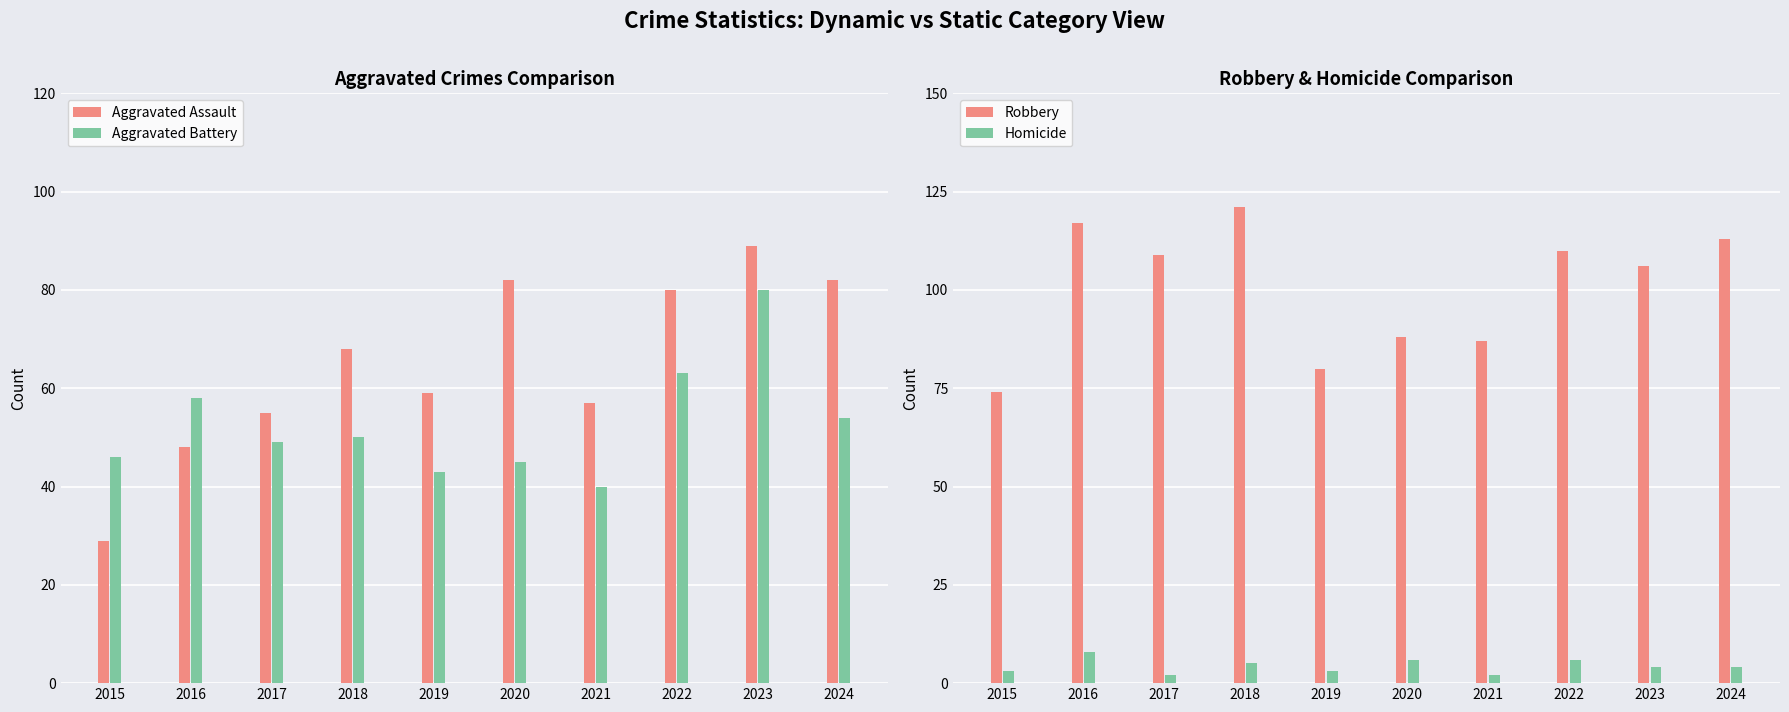

What is the maximum value shown in the chart?

121